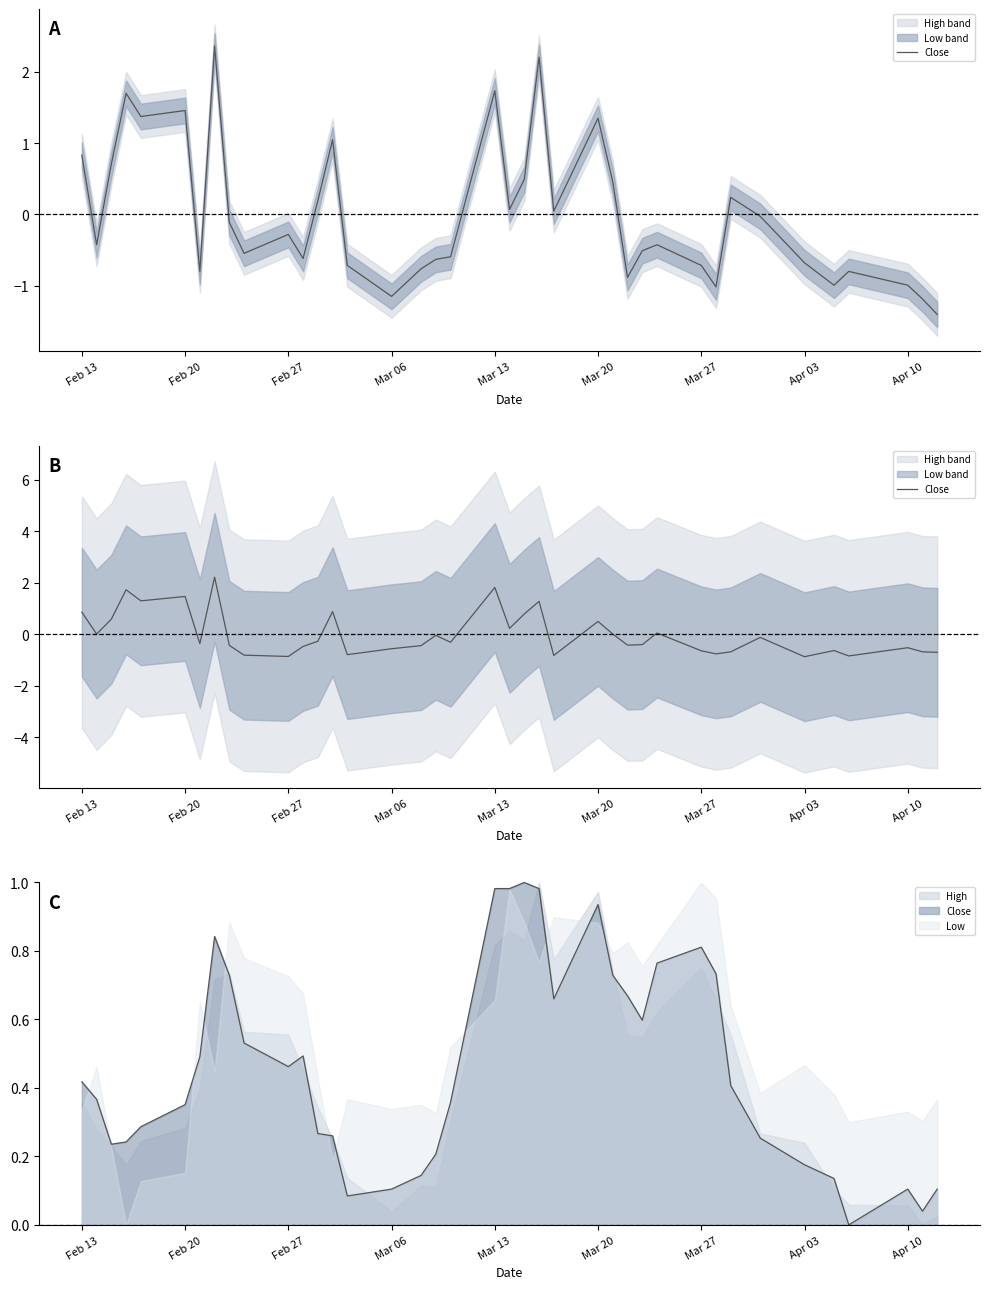

What is the difference between the maximum and minimum values?

3.1